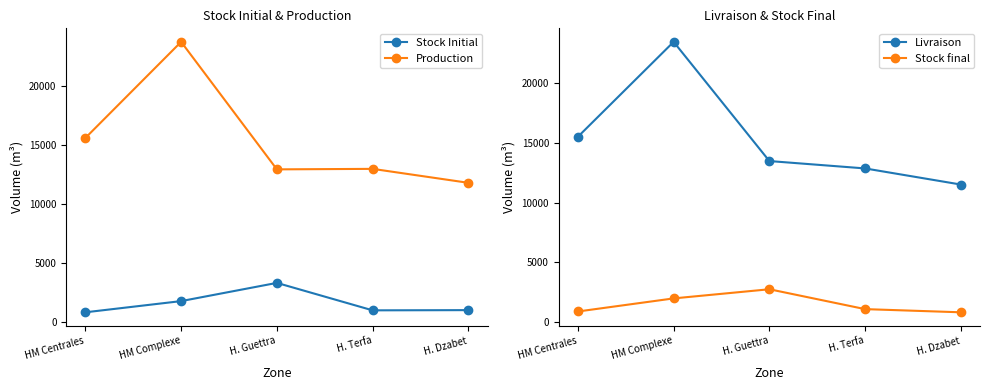

Reading right to left, what are all the values shown in this chart?

Stock Initial: 1003.6	985.7	3310.4	1767.8	819.9
Production: 11785.0	12965.9	12923.2	23720.9	15583.9
Livraison: 11516.3	12865.9	13483.9	23464.3	15516.3
Stock final: 819.9	1085.7	2749.7	1983.6	887.5